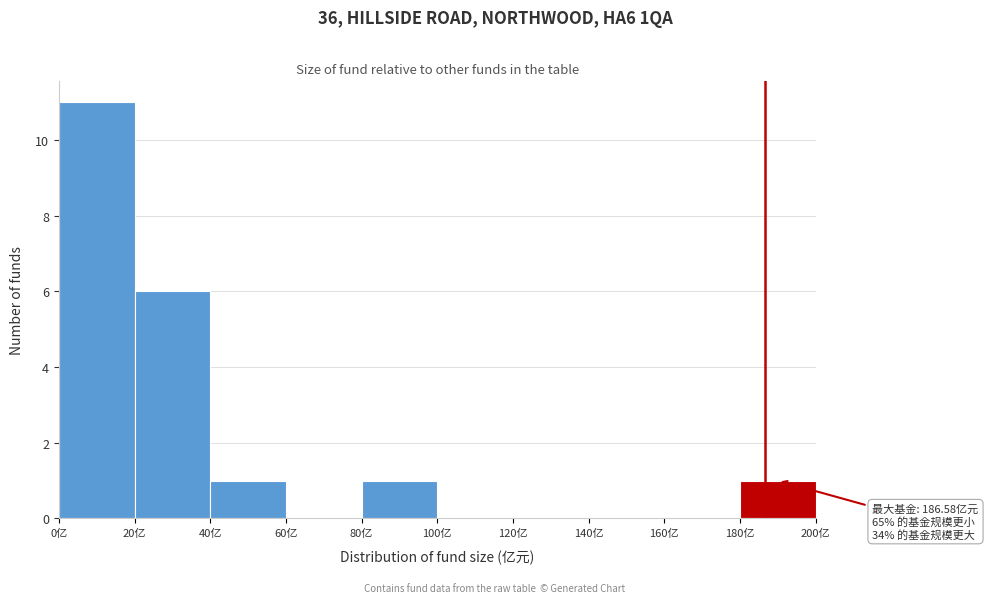

Which range on the x-axis has the tallest bar?

0 to 20